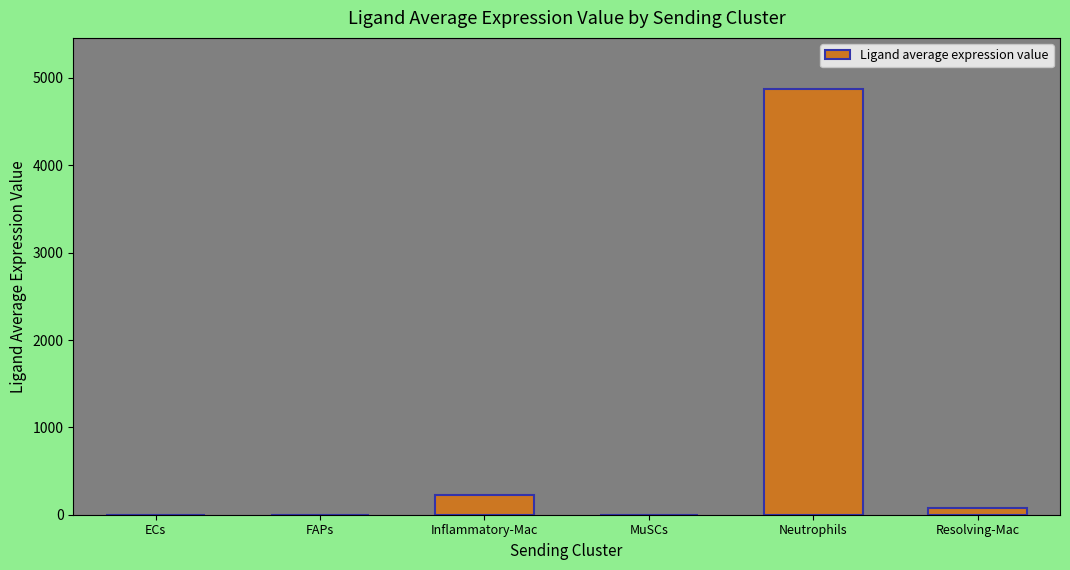

Read the value at Inflammatory-Mac.

228.6